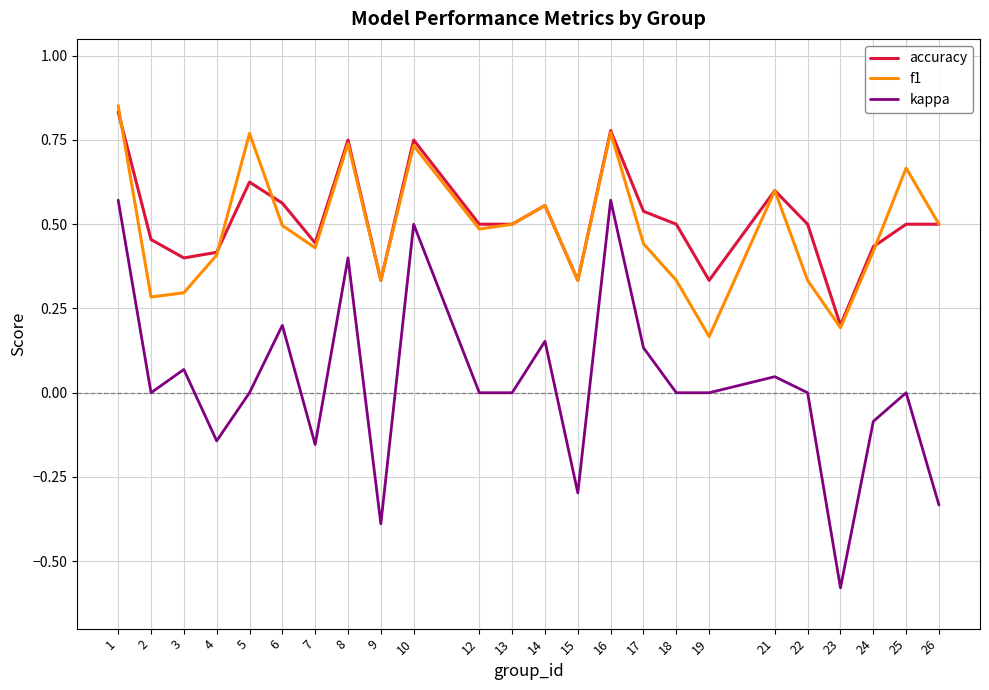

What is the sum of all f1 values?

11.6